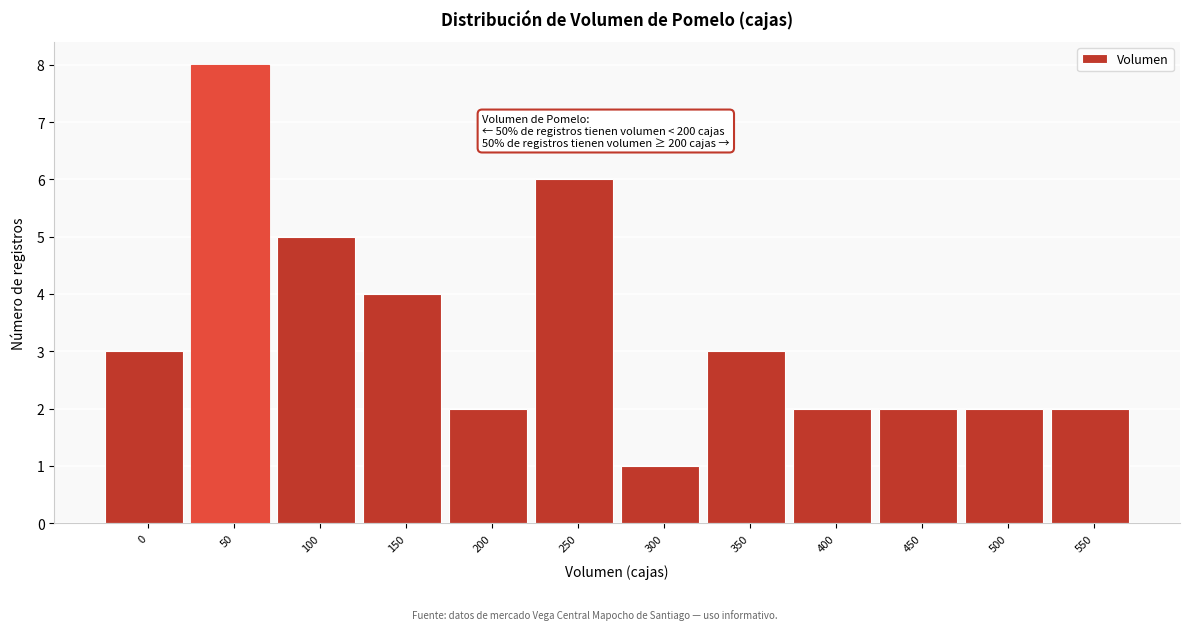

Reading left to right, list all the values displayed in this chart.

0=3	50=8	100=5	150=4	200=2	250=6	300=1	350=3	400=2	450=2	500=2	550=2